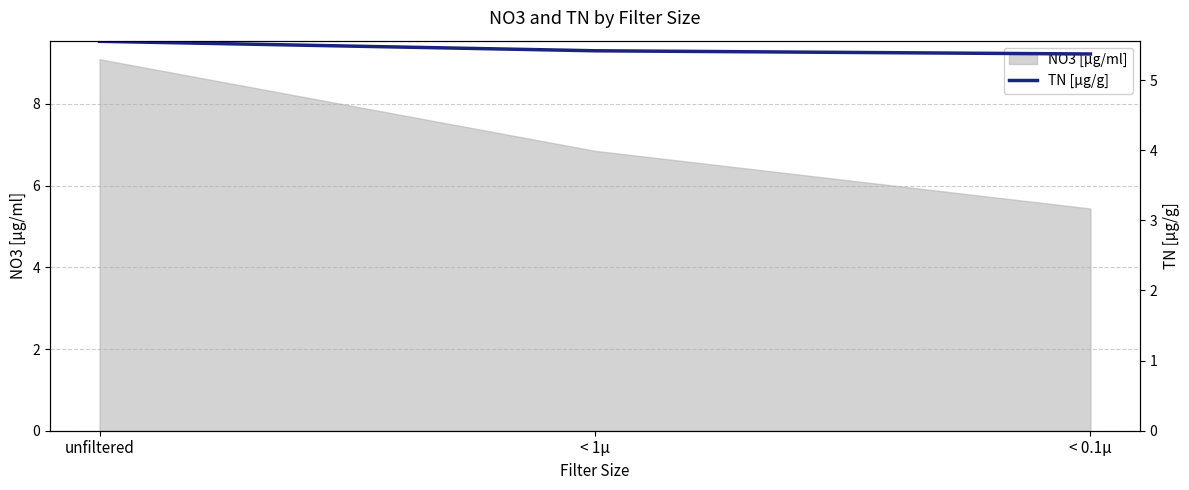

Which category has the highest value across all series?

unfiltered